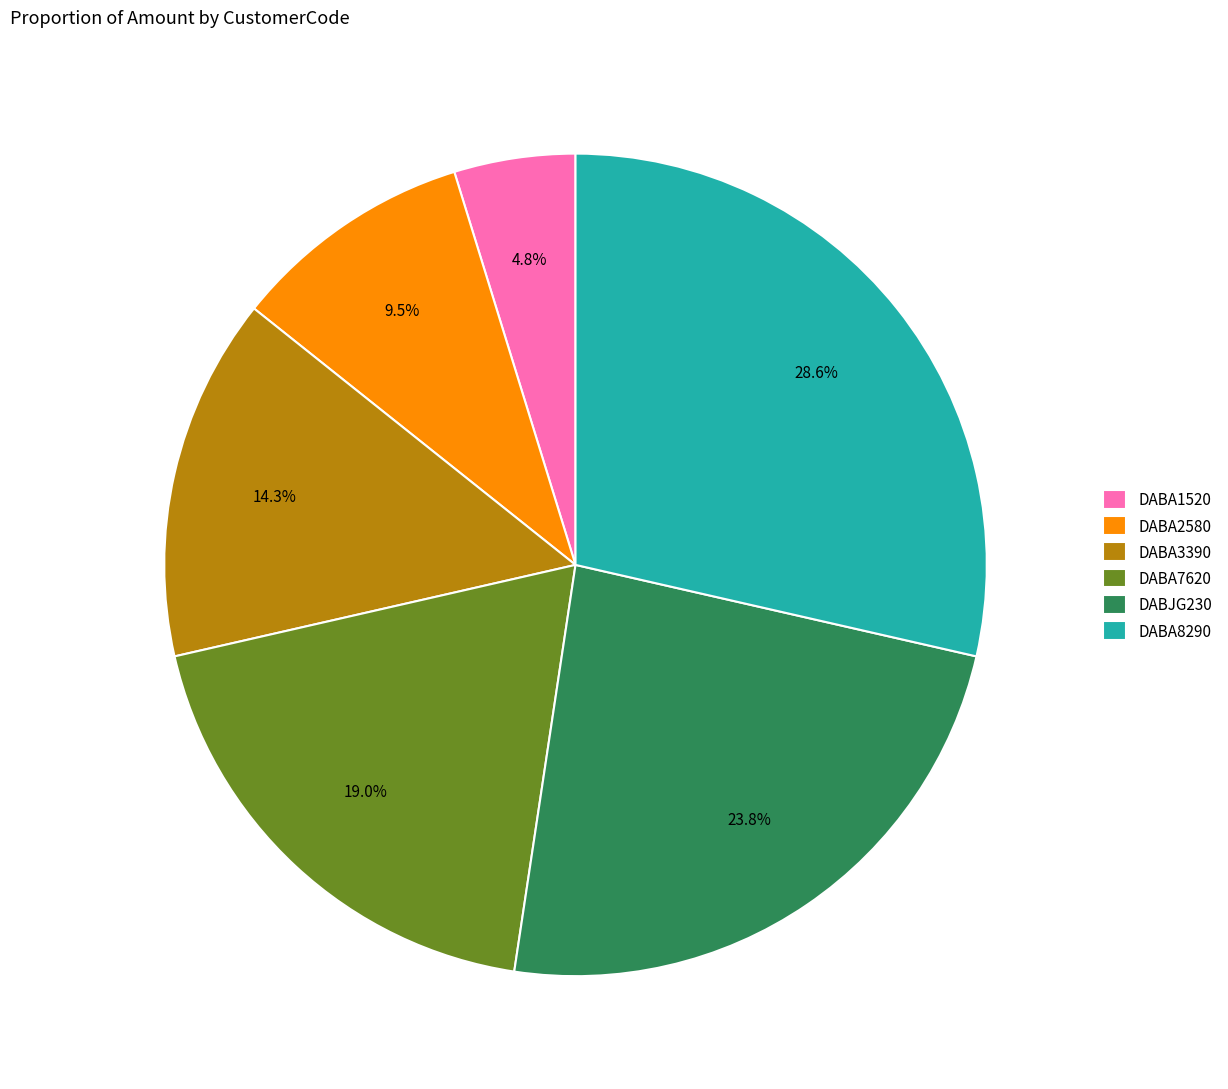

The DABA8290 slice represents 42% of the pie. True or false?

False